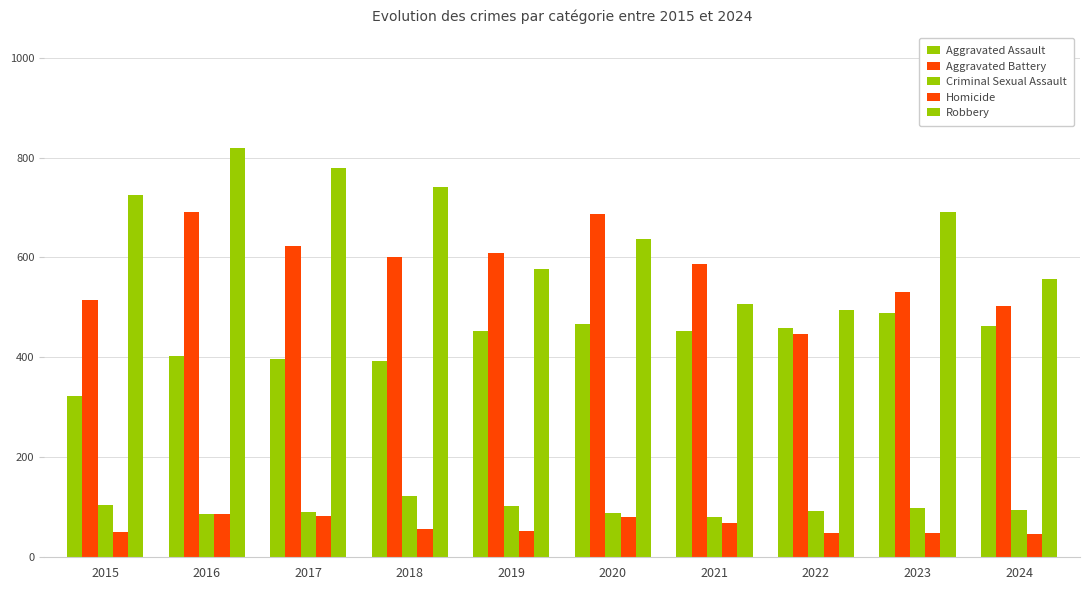

How many bars are there in total?

50